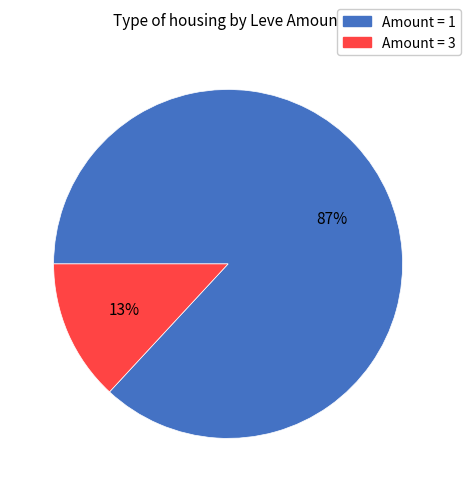

Does any single category account for the majority?

Yes